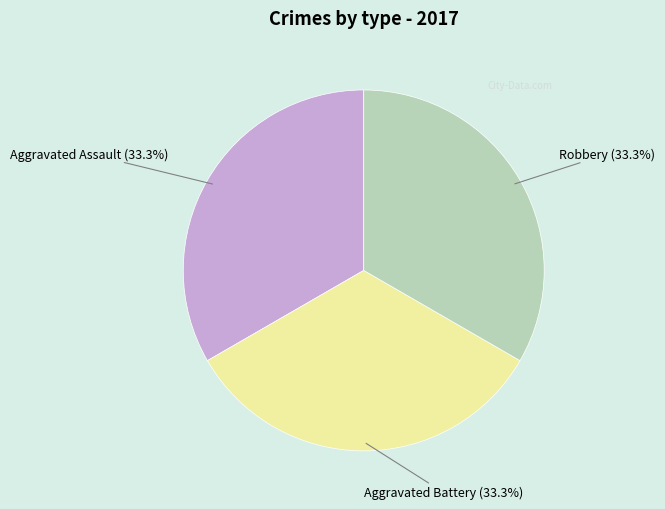

Does any single category account for the majority?

No